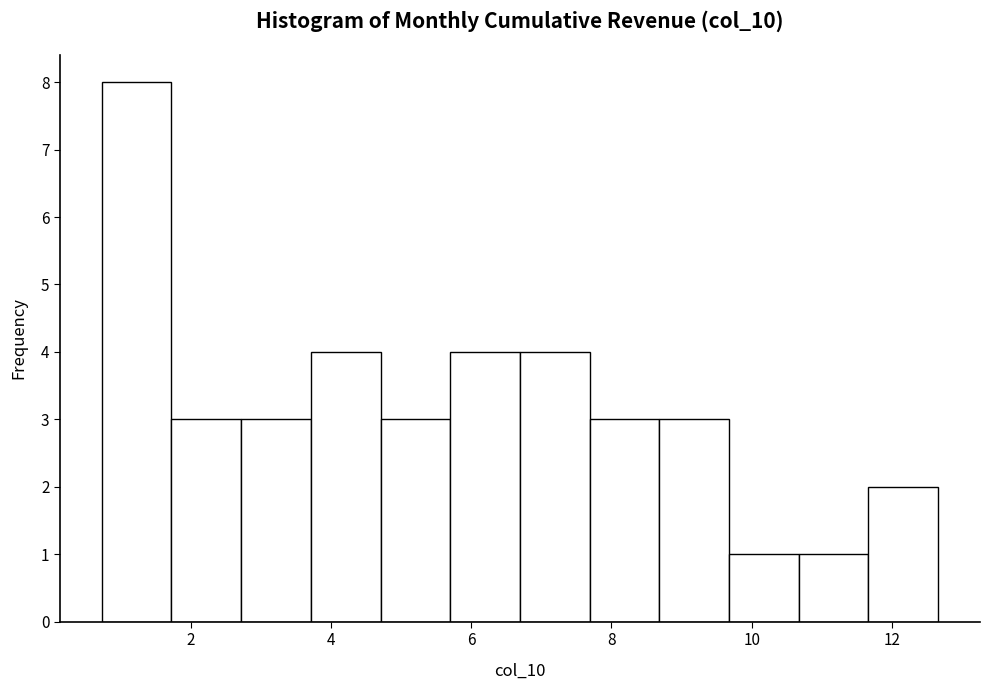

Reading left to right, transcribe this chart: for each bar, give the range it covers on the x-axis and its height. Neither the bar edges nor the heights are printed on the chart, so give them approximately, as read against the axes.

0.8 to 1.8: 8
1.8 to 2.8: 3
2.8 to 3.8: 3
3.8 to 4.8: 4
4.8 to 5.8: 3
5.8 to 6.6: 4
6.6 to 7.6: 4
7.6 to 8.6: 3
8.6 to 9.6: 3
9.6 to 10.6: 1
10.6 to 11.6: 1
11.6 to 12.6: 2